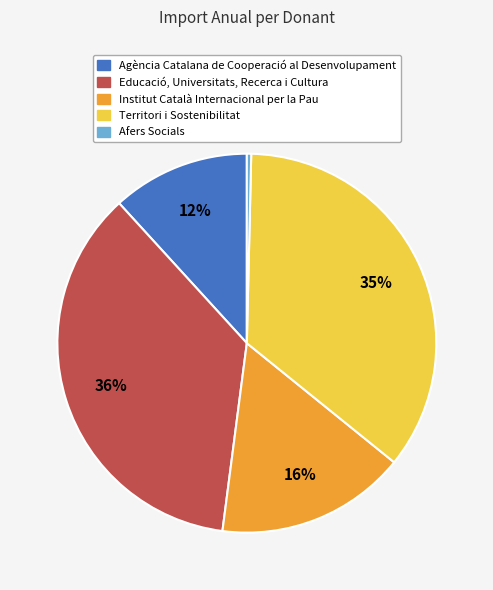

Does any single category account for the majority?

No